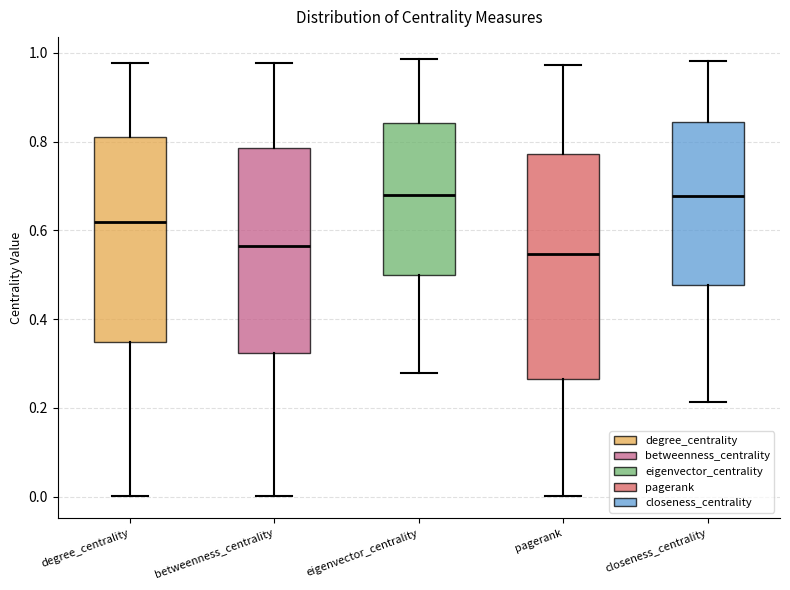

Reading left to right, read every box against the y-axis: the position of its median line, the range the box covers, and the ends of its whiskers. The values are not printed on the chart, so give them approximately, as read against the axis.

degree_centrality: median 0.62, box 0.34 to 0.82, whiskers 0.00 to 0.98
betweenness_centrality: median 0.56, box 0.32 to 0.78, whiskers 0.00 to 0.98
eigenvector_centrality: median 0.68, box 0.50 to 0.84, whiskers 0.28 to 0.98
pagerank: median 0.54, box 0.26 to 0.78, whiskers 0.00 to 0.98
closeness_centrality: median 0.68, box 0.48 to 0.84, whiskers 0.22 to 0.98